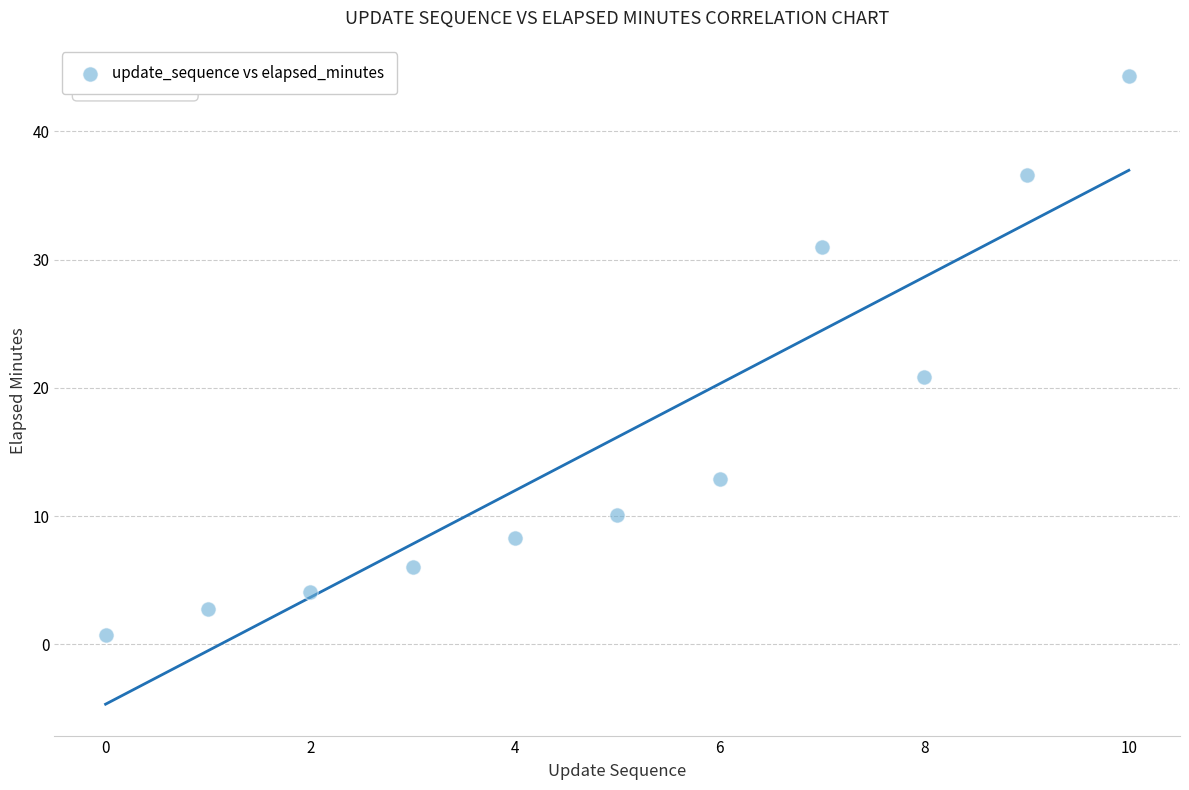

What is the average Y value?

16.1